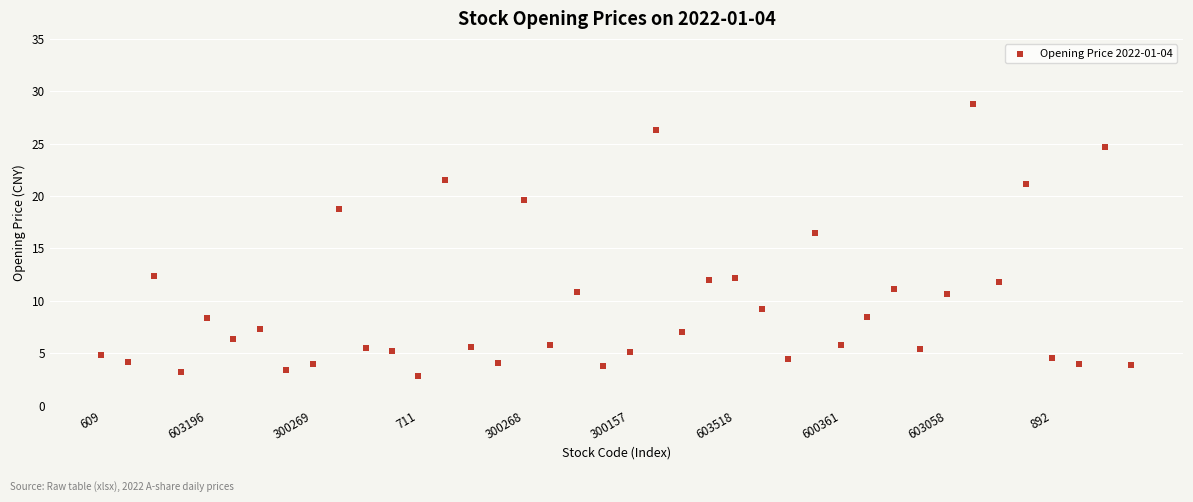

What is the range of Y values (max minus min)?

26.0